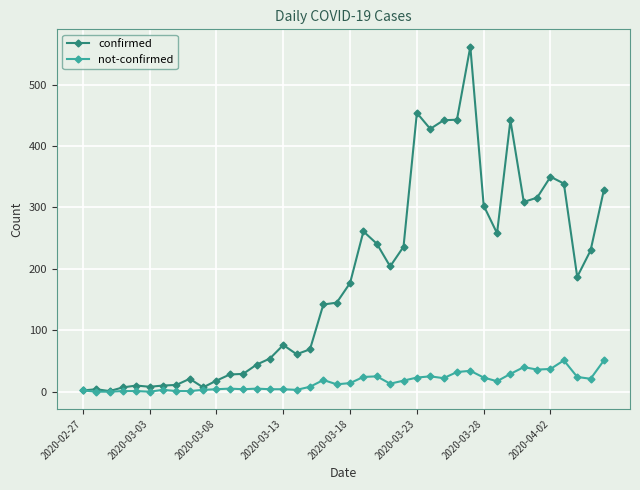

Does the chart have visible grid lines?

Yes